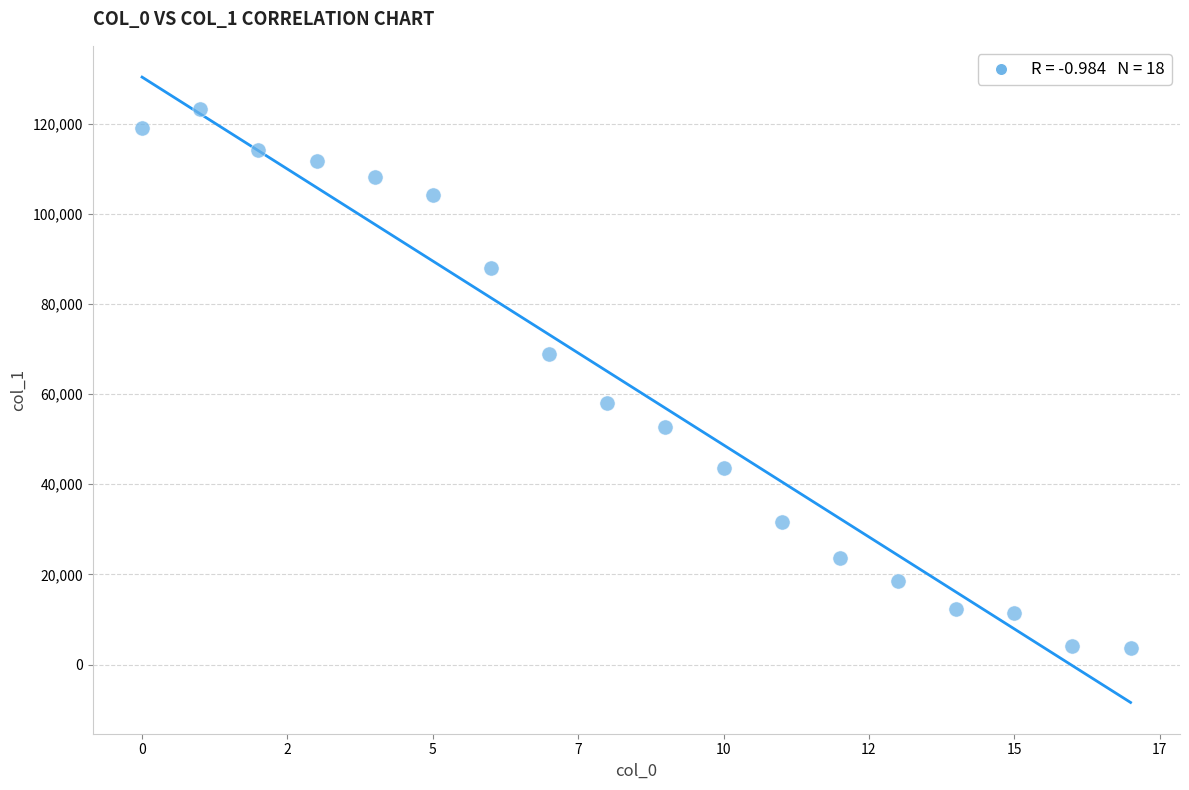

What is the range of Y values (max minus min)?

119428